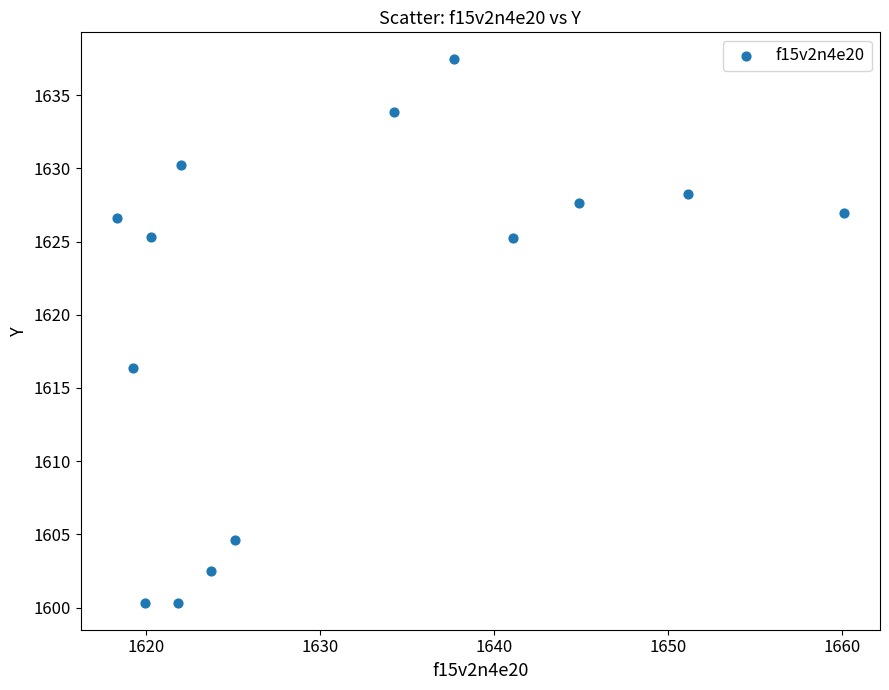

What is the range of Y values (max minus min)?

37.1